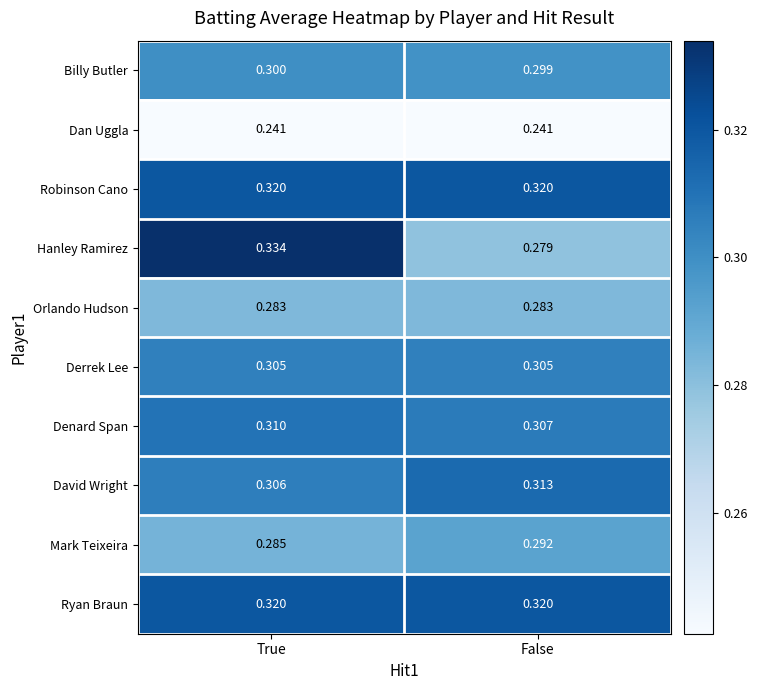

At which category is the sum across all series the highest?

True